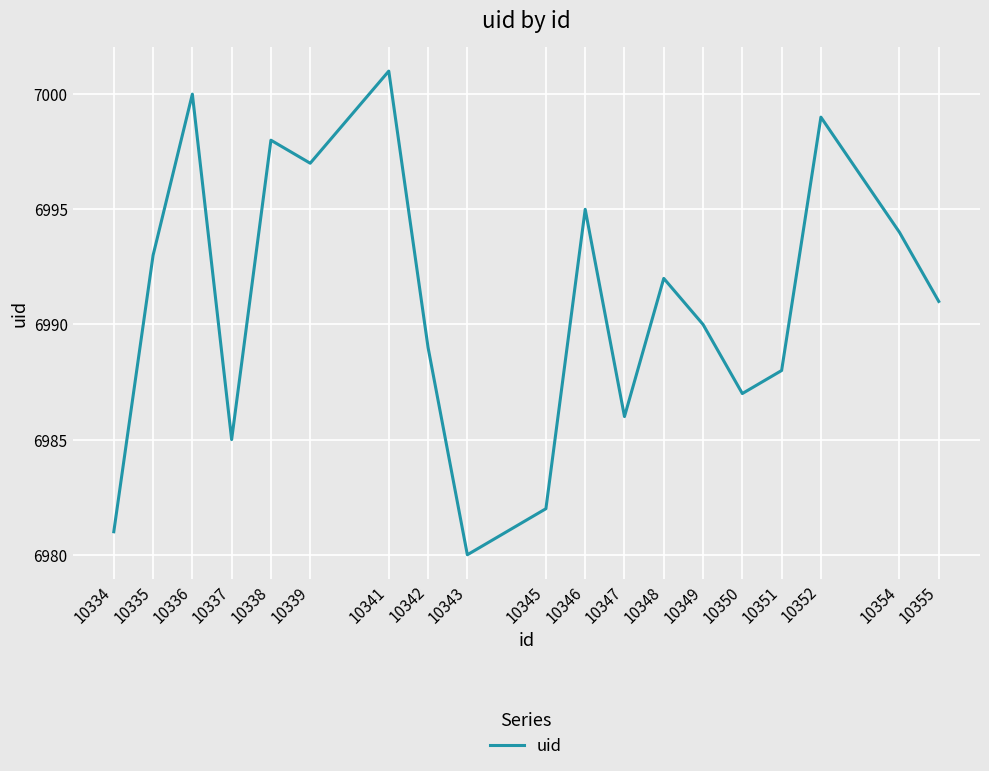

Reading right to left, extract all data points from this chart.

10355=6991	10354=6994	10352=6999	10351=6988	10350=6987	10349=6990	10348=6992	10347=6986	10346=6995	10345=6982	10343=6980	10342=6989	10341=7001	10339=6997	10338=6998	10337=6985	10336=7000	10335=6993	10334=6981